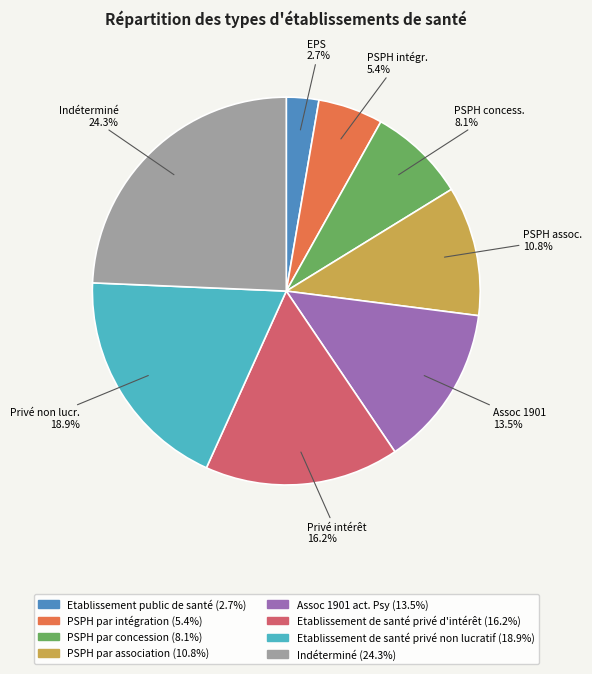

Is there any slice that represents more than half of the pie?

No